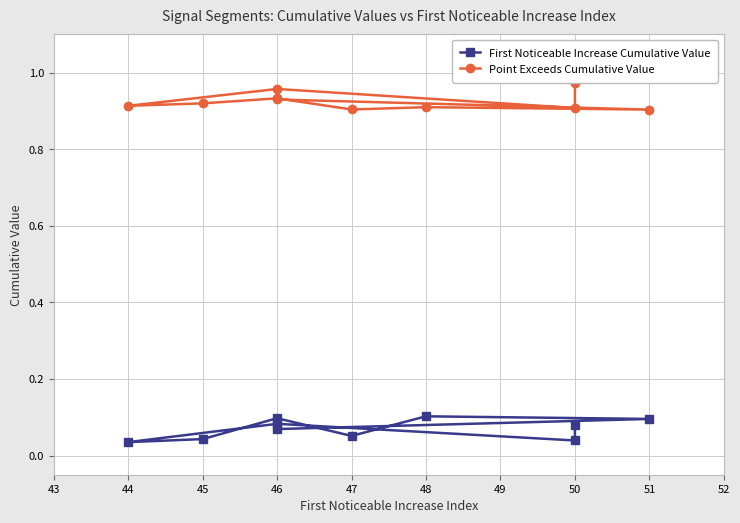

What is the sum of all Point Exceeds Cumulative Value values?

9.3